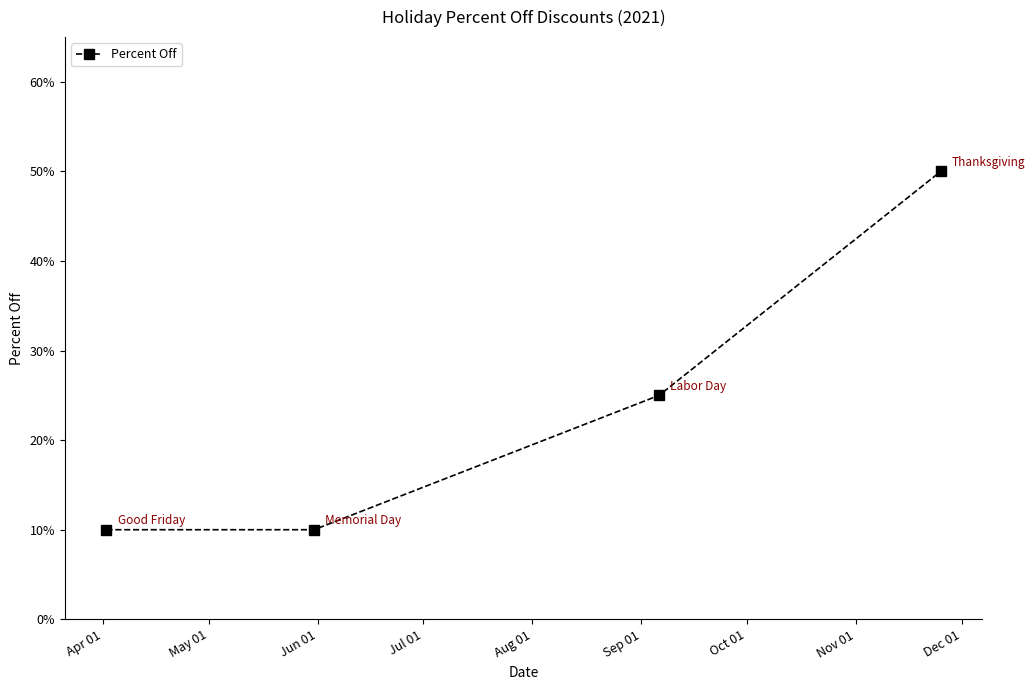

What is the value of the 4th point from the left?

0.5